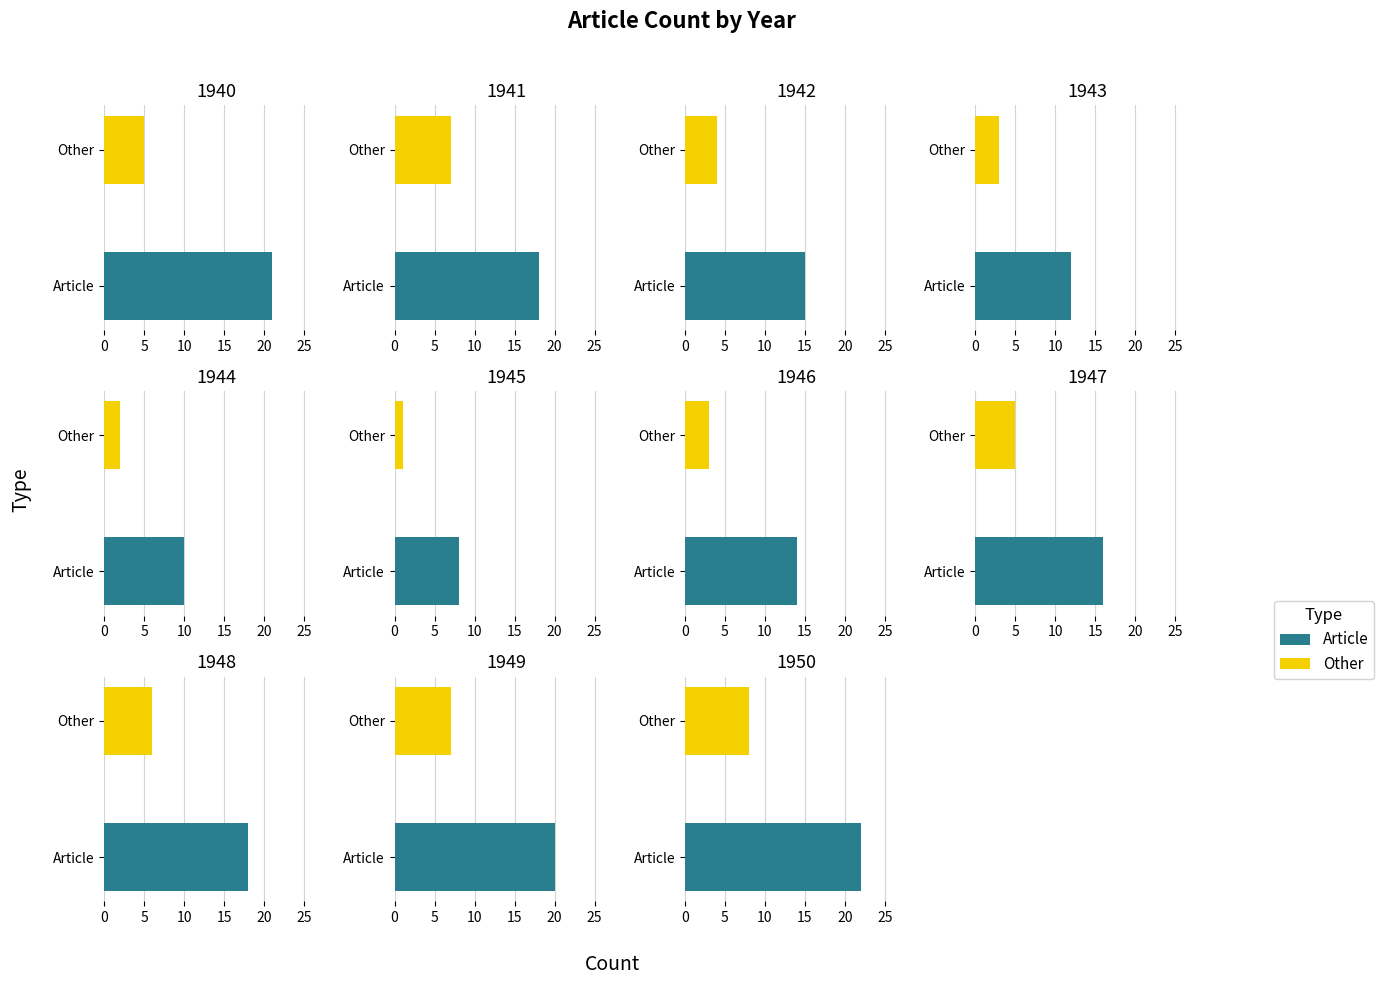

Reading left to right, extract all data points from this chart.

Article: 21	18	15	12	10	8	14	16	18	20	22
Other: 5	7	4	3	2	1	3	5	6	7	8